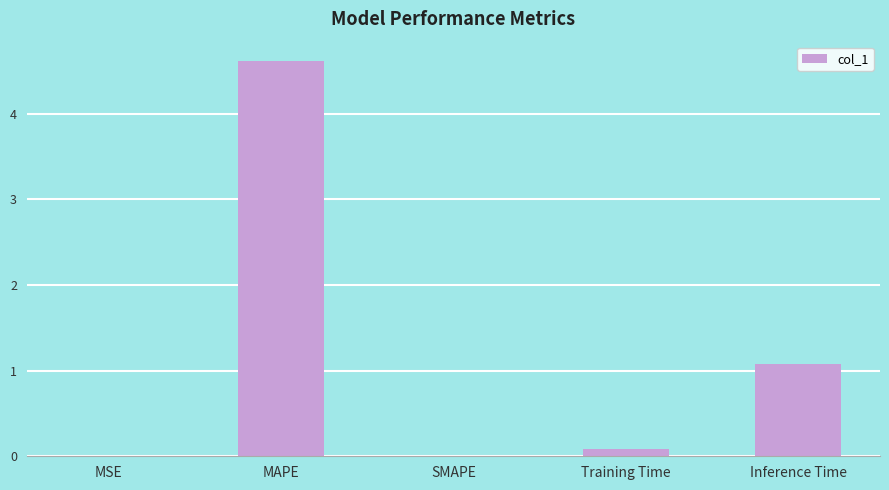

What is the maximum value shown in the chart?

4.6